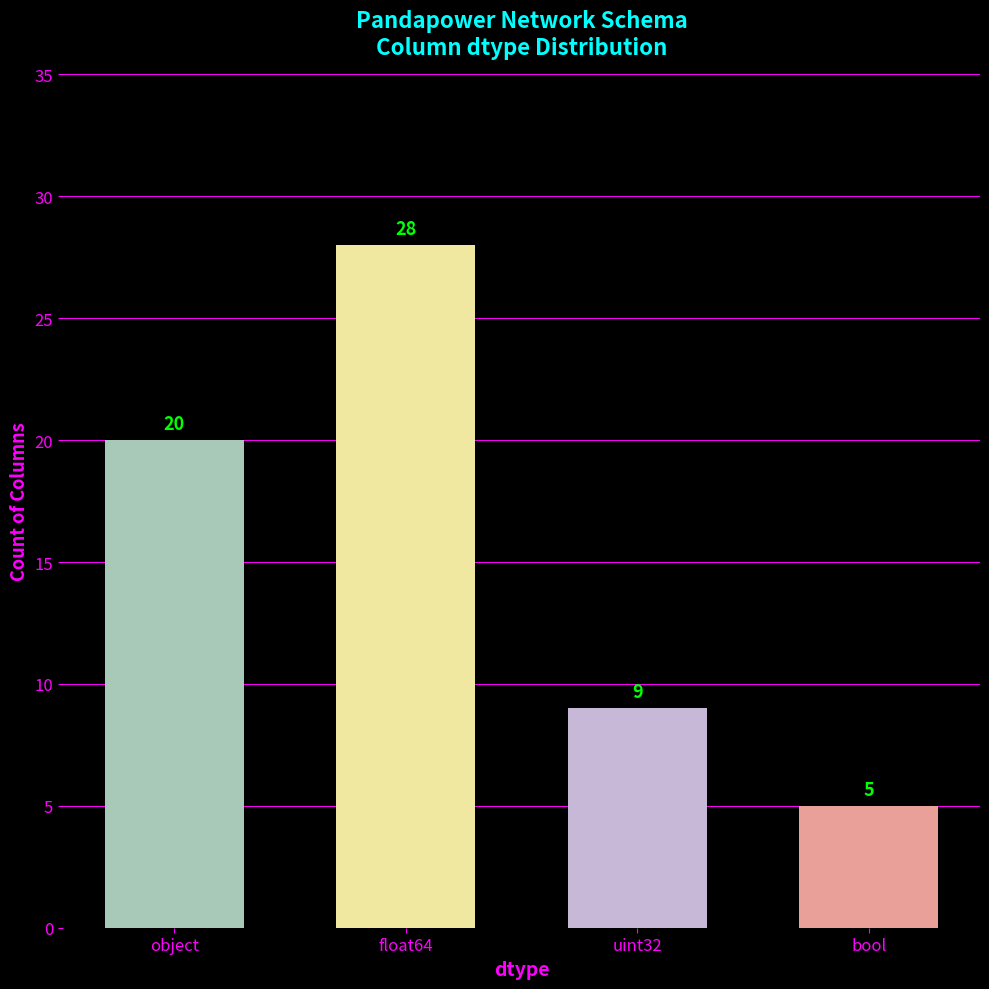

What is the label of the 3rd bar from the right?

float64